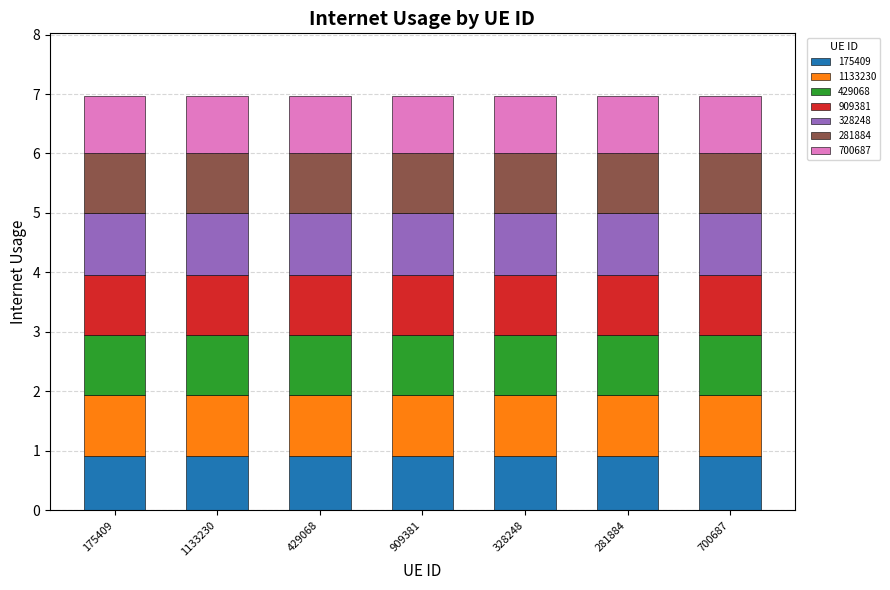

What is the total value across all series at 429068?

7.0